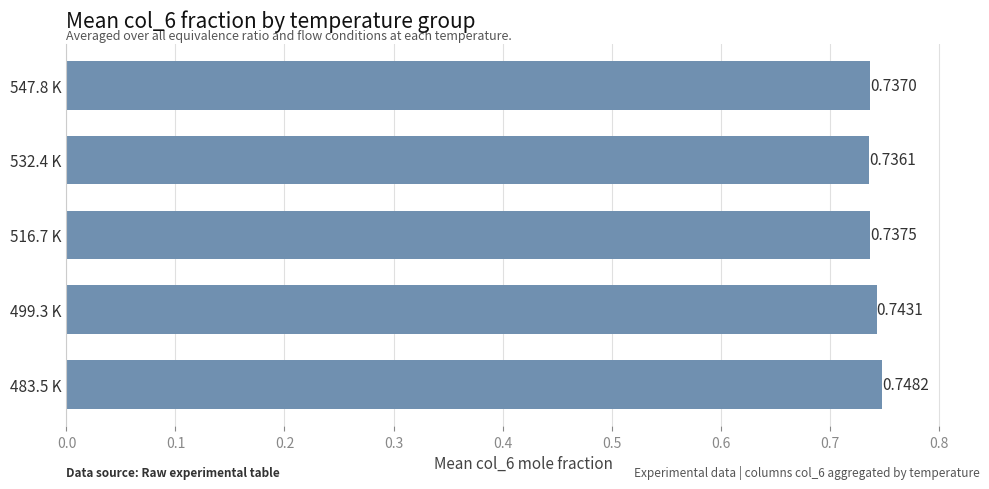

What is the sum of all values?

3.7